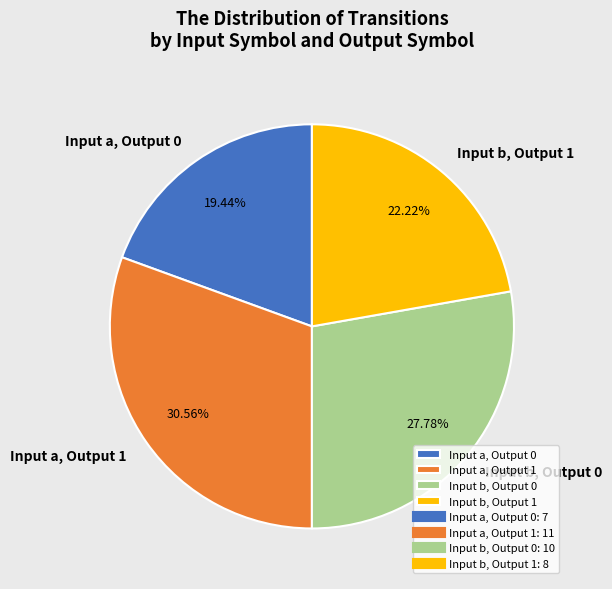

Which slice is the largest?

Input a, Output 1